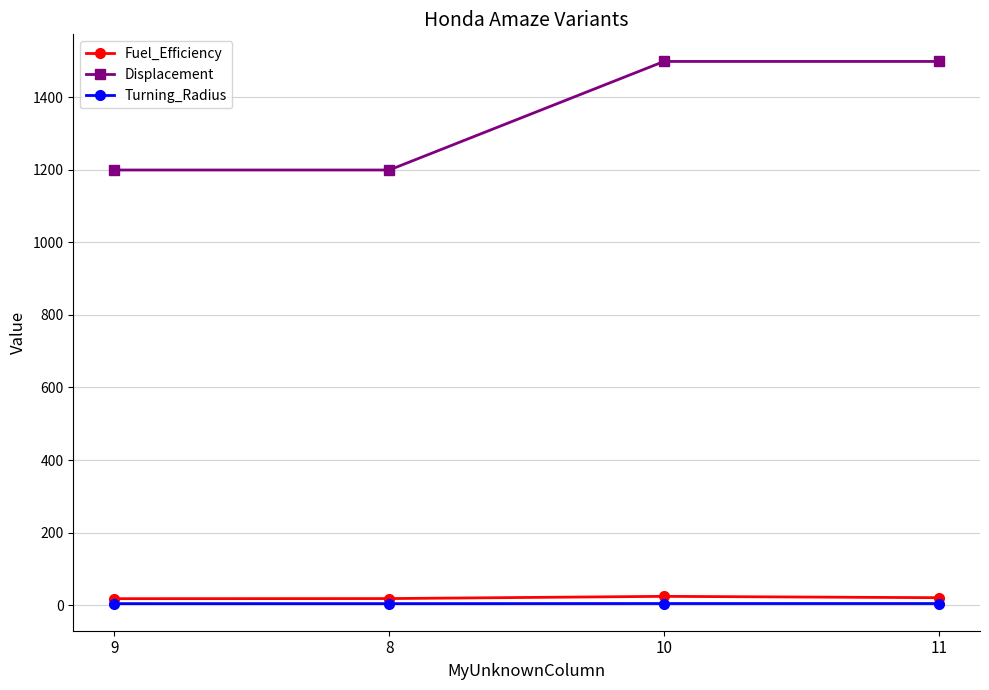

What is the label of the 4th point from the right?

9